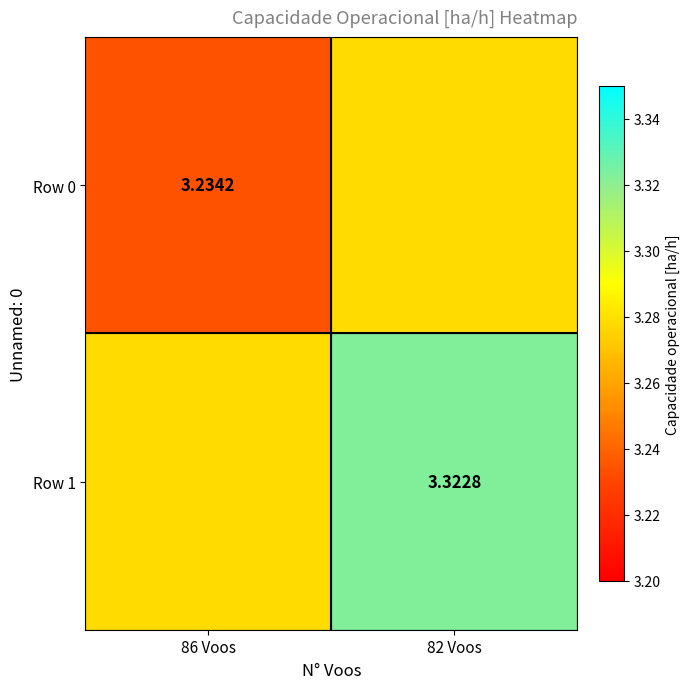

At how many categories does at least one series exceed 3?

2